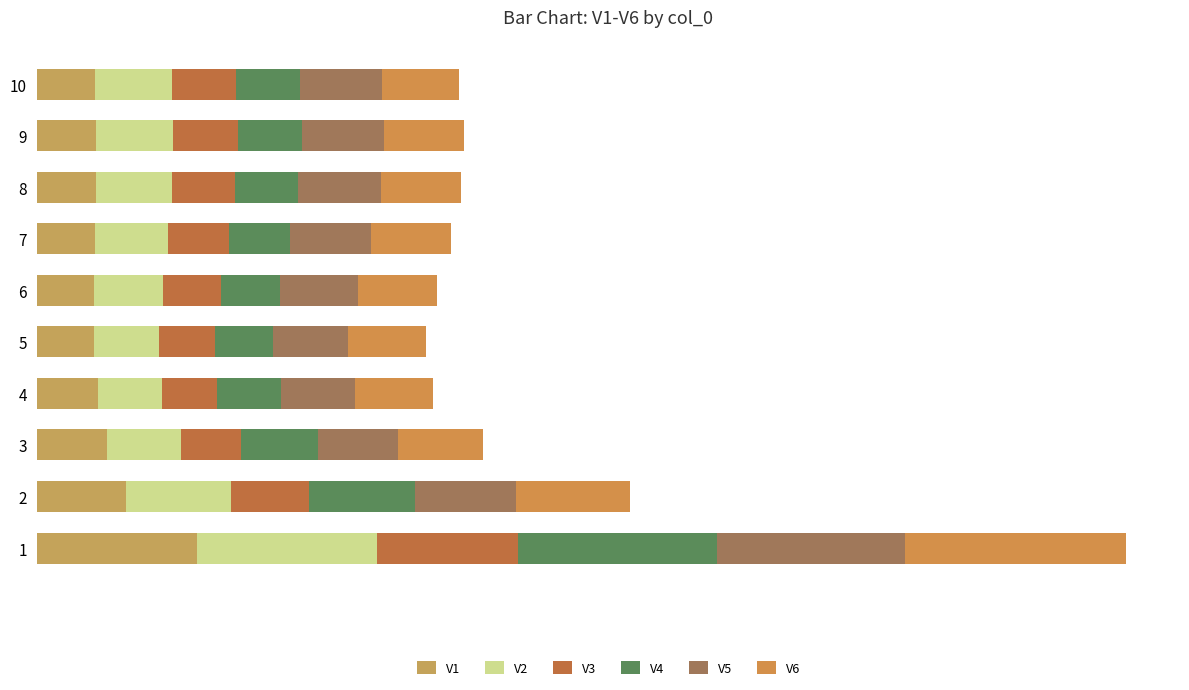

Is it true that V2 equals 0.2 at 10?

True